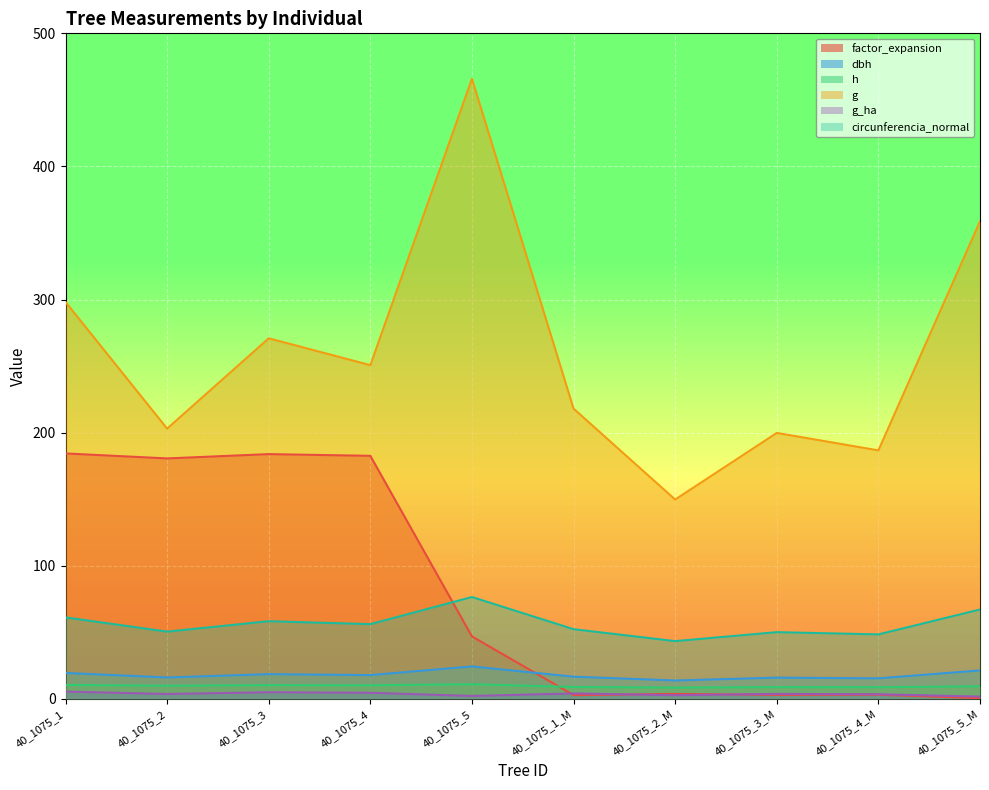

What position from the left is 40_1075_1_M?

6